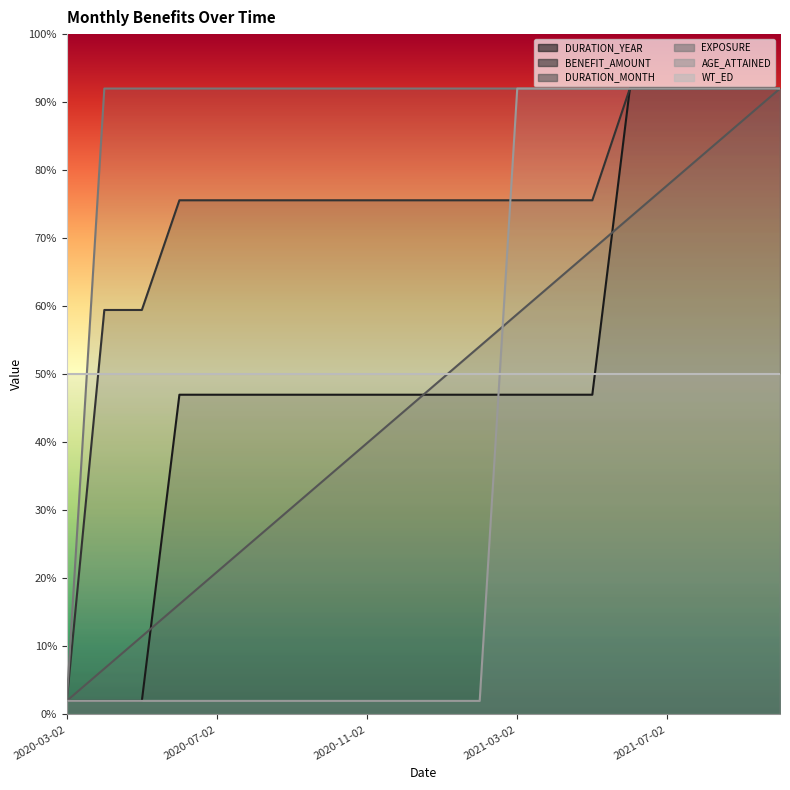

What is the total value across all series at 2021-04-02?

370.2